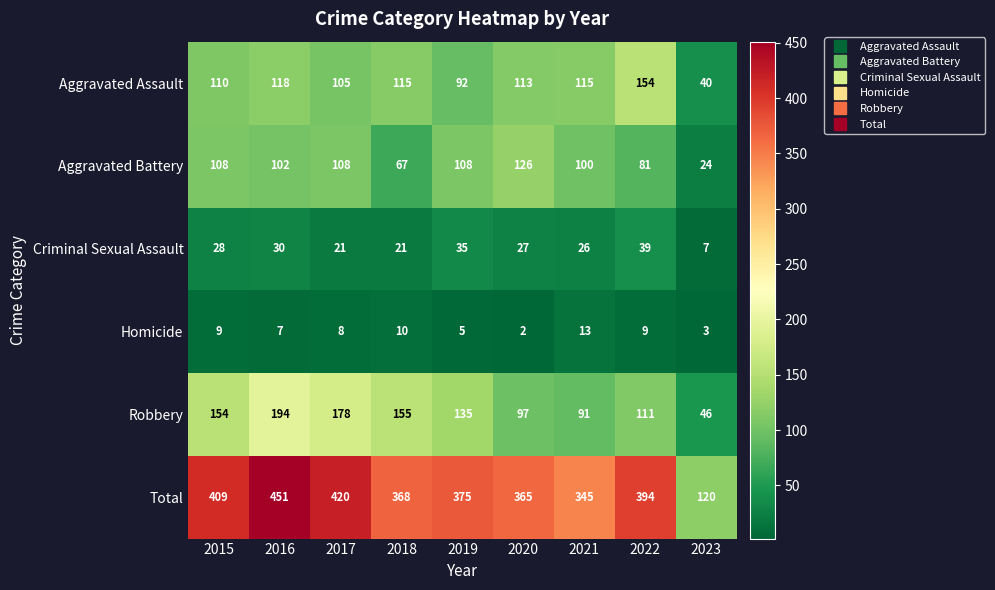

True or false: Aggravated Battery has a value of 108 at 2017.

True